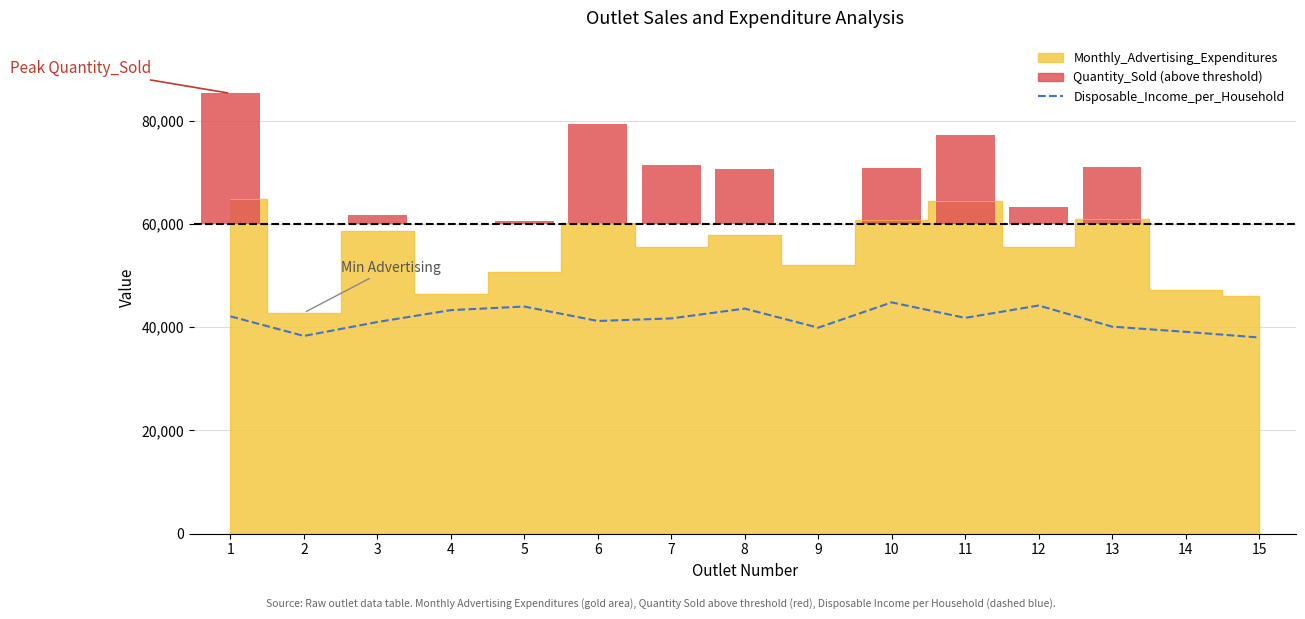

Reading left to right, what are all the values shown in this chart?

42100	38300	41000	43300	44000	41200	41700	43600	39900	44800	41800	44200	40100	39100	38000